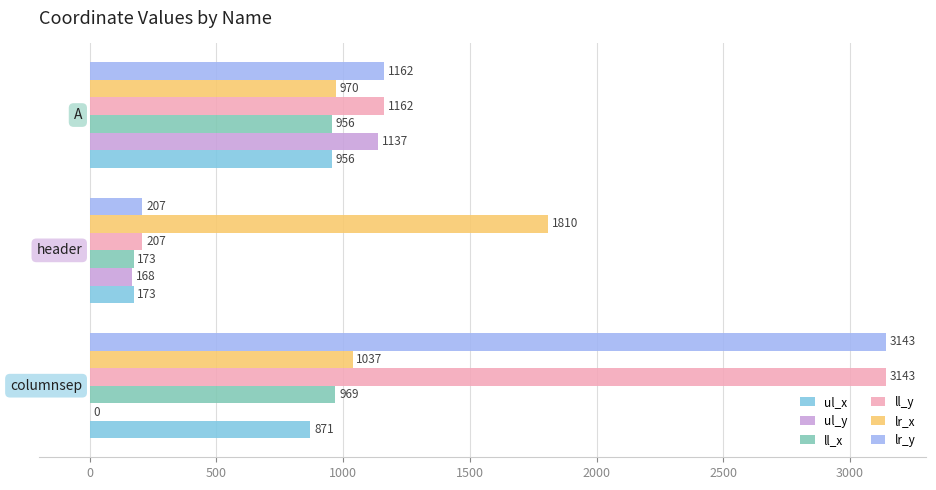

What is the maximum value shown in the chart?

3143